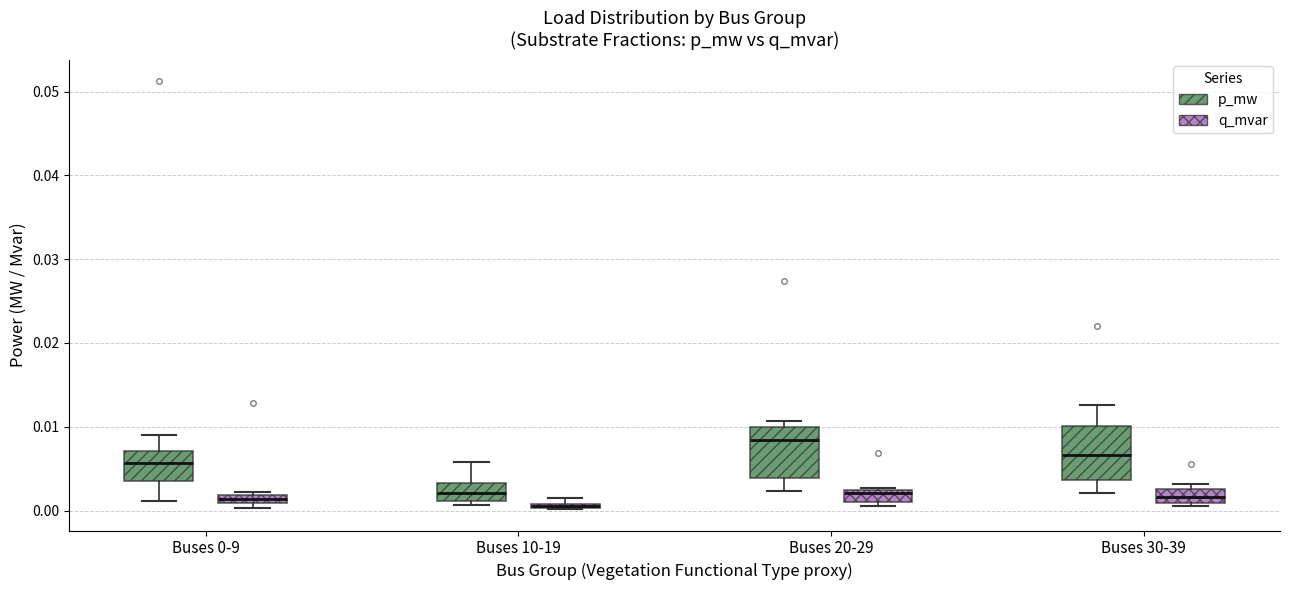

Where does the median line of the box for Buses 20-29 (p_mw) sit on the y-axis? The values are not printed on the chart, so give them approximately, as read against the axis.

0.008